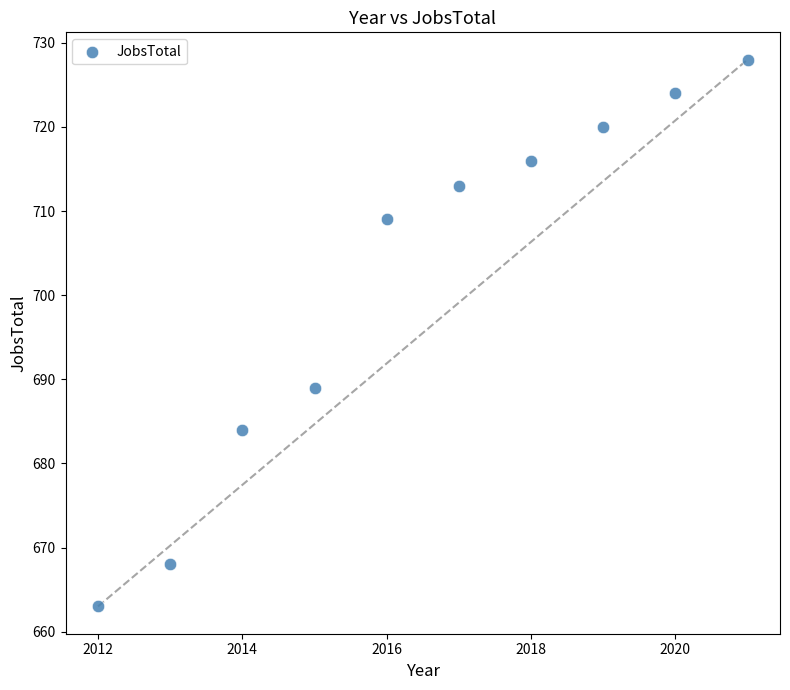

What is the range of X values (max minus min)?

9